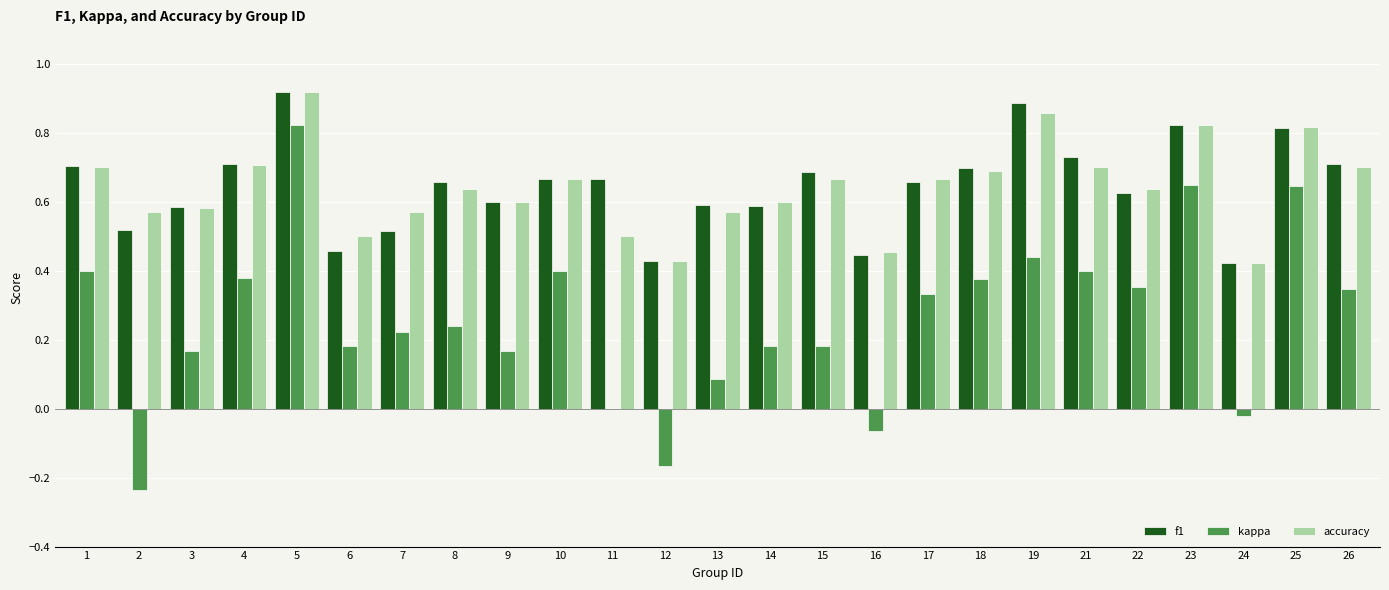

At which category is the sum across all series the highest?

5